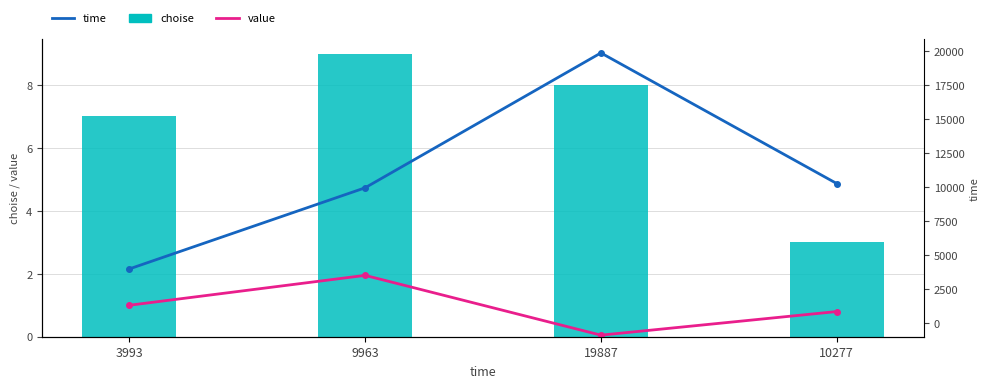

How many data points in time are less than 10277?

2